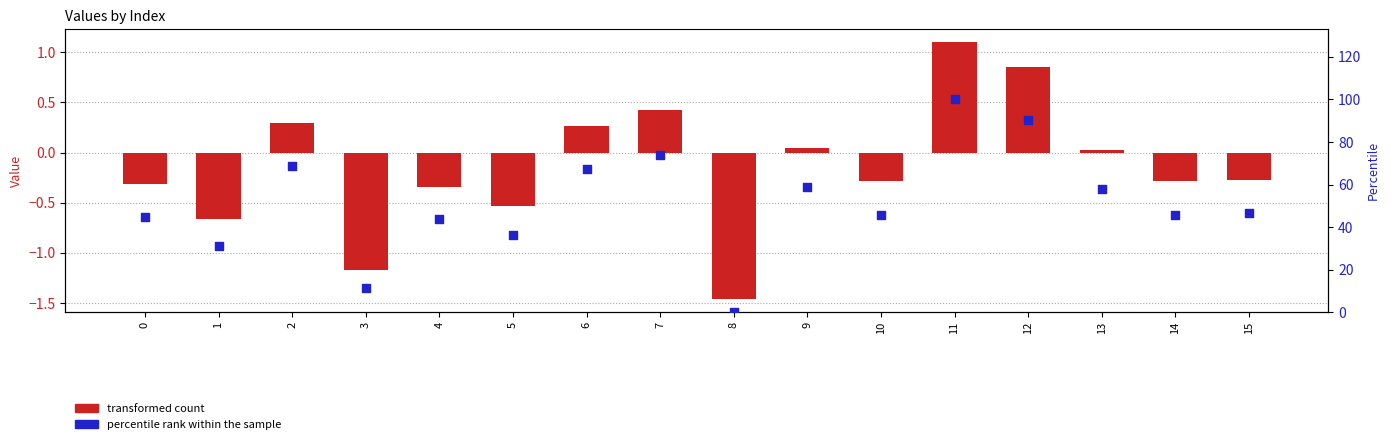

Which series has the largest total across all categories?

percentile rank within the sample